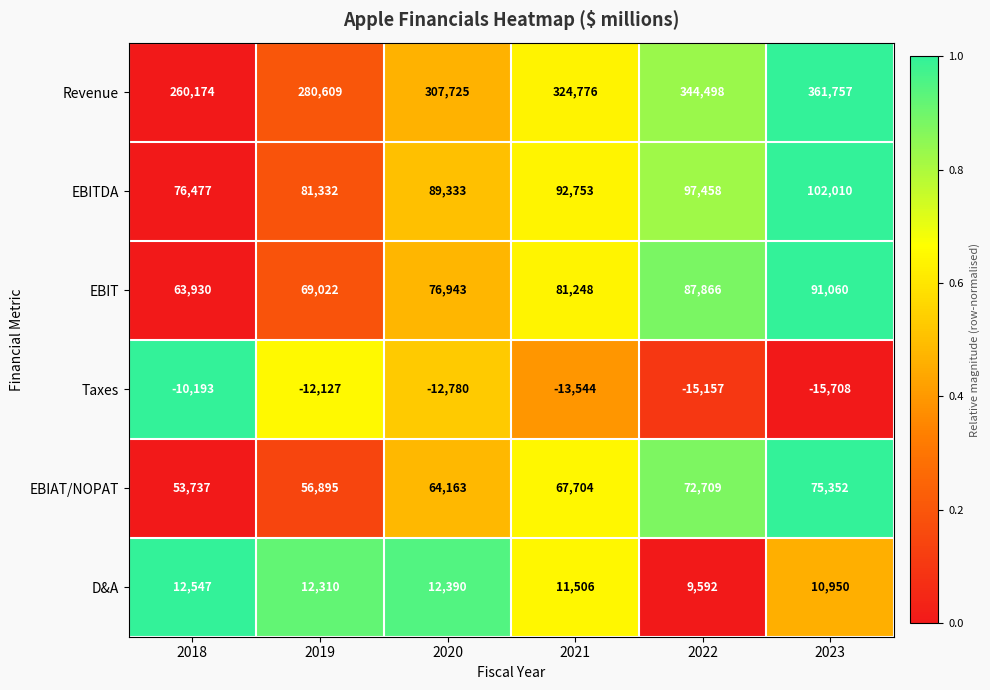

What is the spread (max minus min) of values at 2023?

377465